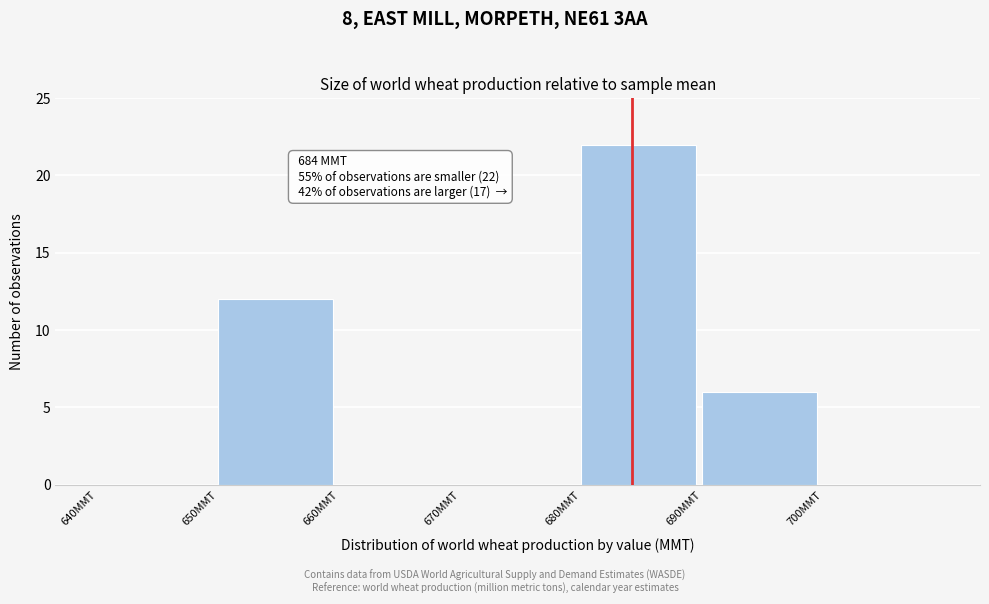

Which range on the x-axis has the tallest bar?

680 to 690